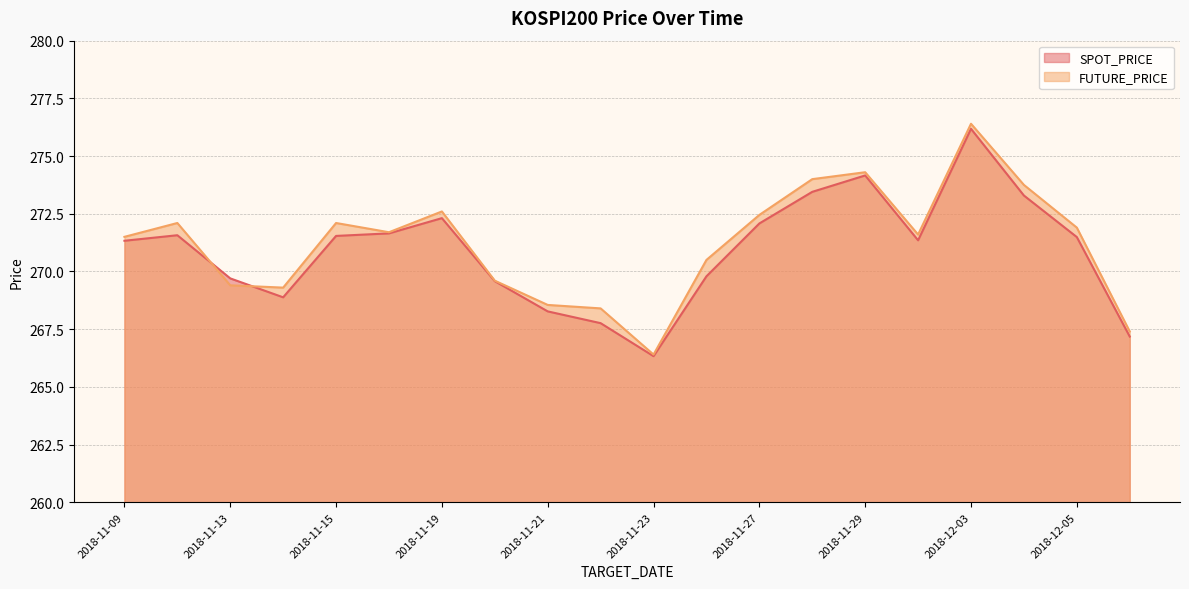

Reading right to left, list all the values displayed in this chart.

SPOT_PRICE: 267.2	271.5	273.3	276.2	271.4	274.2	273.4	272.1	269.8	266.3	267.8	268.3	269.6	272.3	271.6	271.5	268.9	269.7	271.6	271.3
FUTURE_PRICE: 267.4	271.9	273.8	276.4	271.6	274.3	274.0	272.4	270.5	266.4	268.4	268.6	269.6	272.6	271.7	272.1	269.3	269.4	272.1	271.5